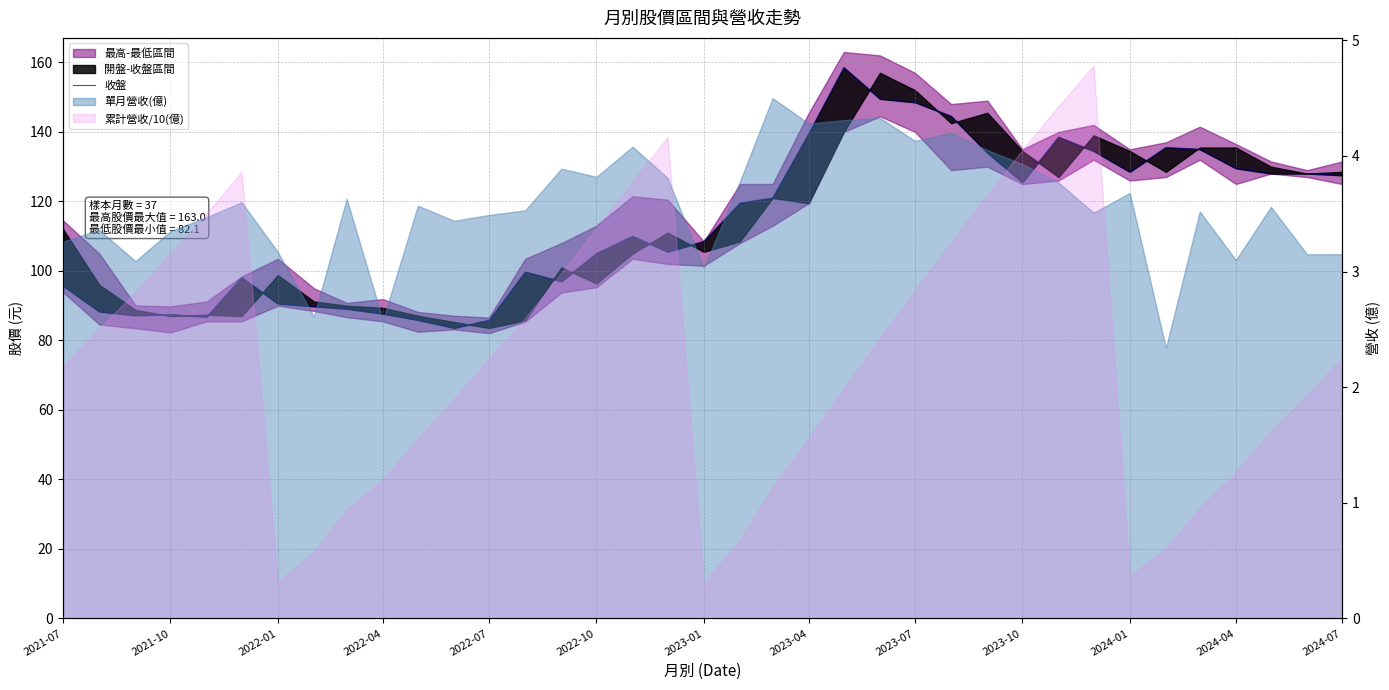

How many categories are shown in the chart?

37